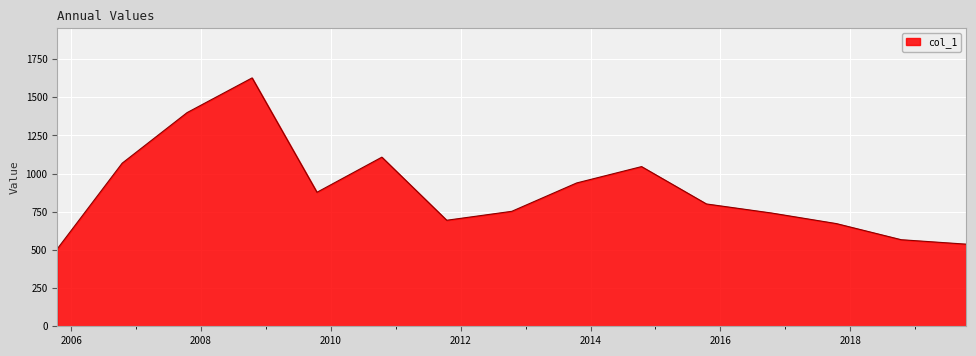

What is the difference between the second highest and second lowest values?

861.5